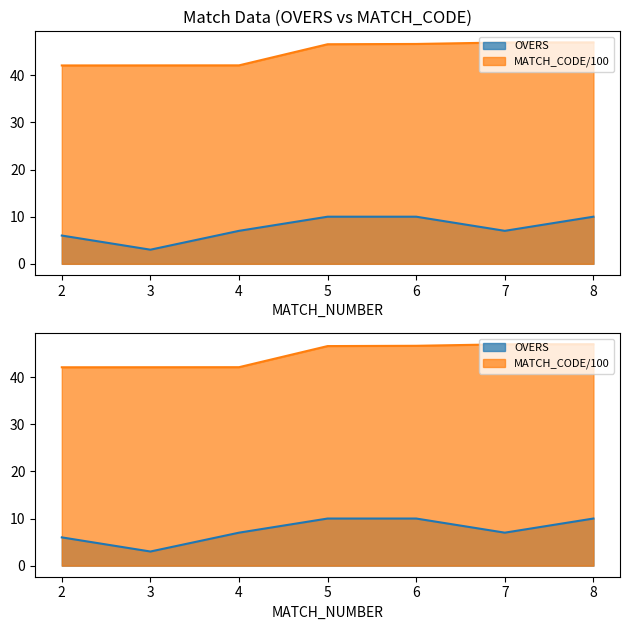

What are all the series names shown in the legend?

OVERS, MATCH_CODE